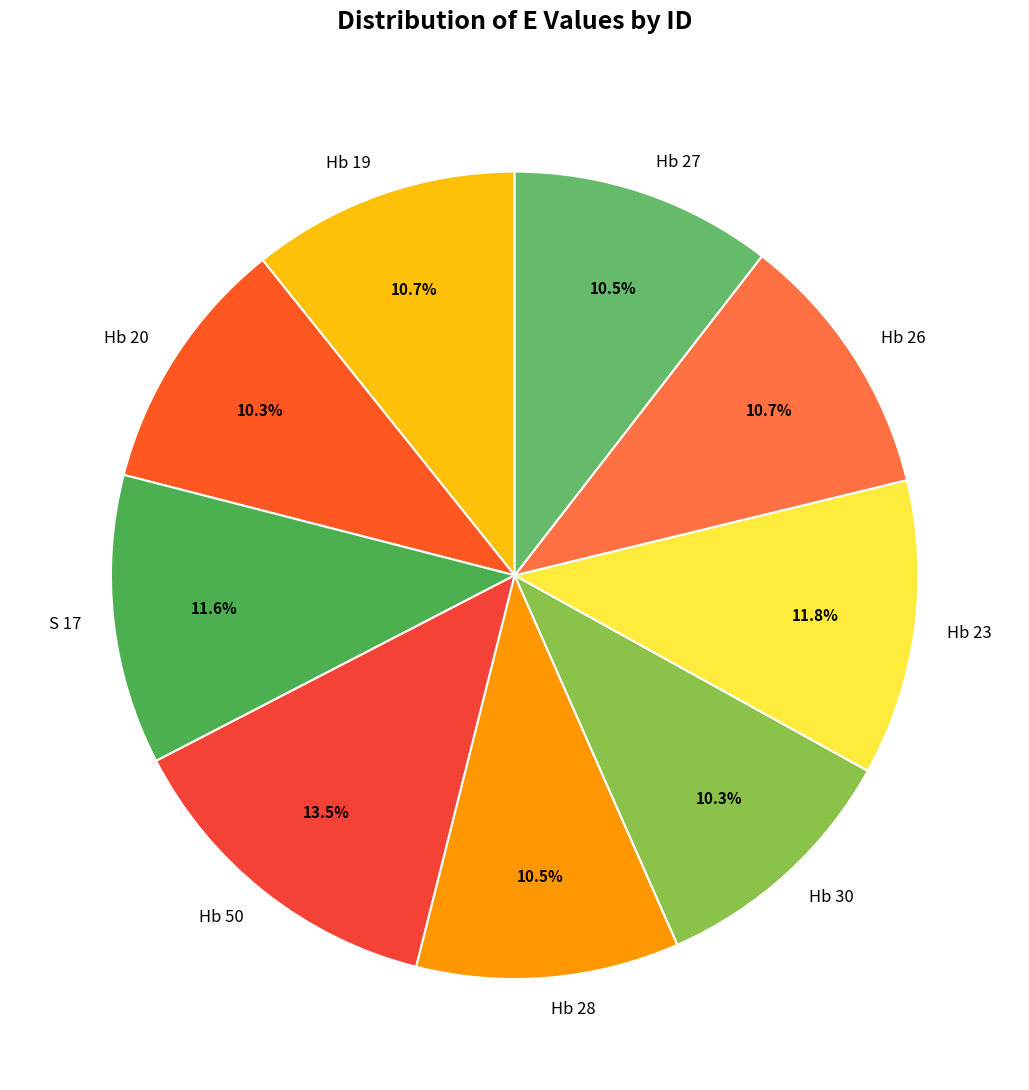

To the nearest percent, what is the combined percentage of Hb 26 and S 17?

22%